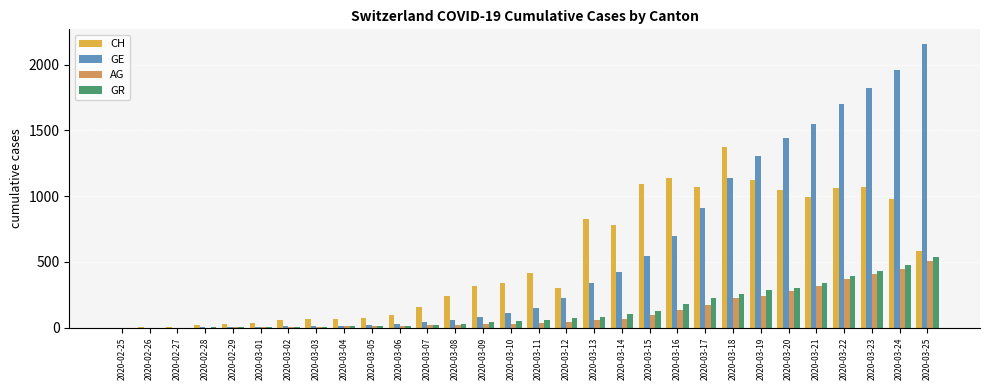

Count the number of data series in this chart.

4